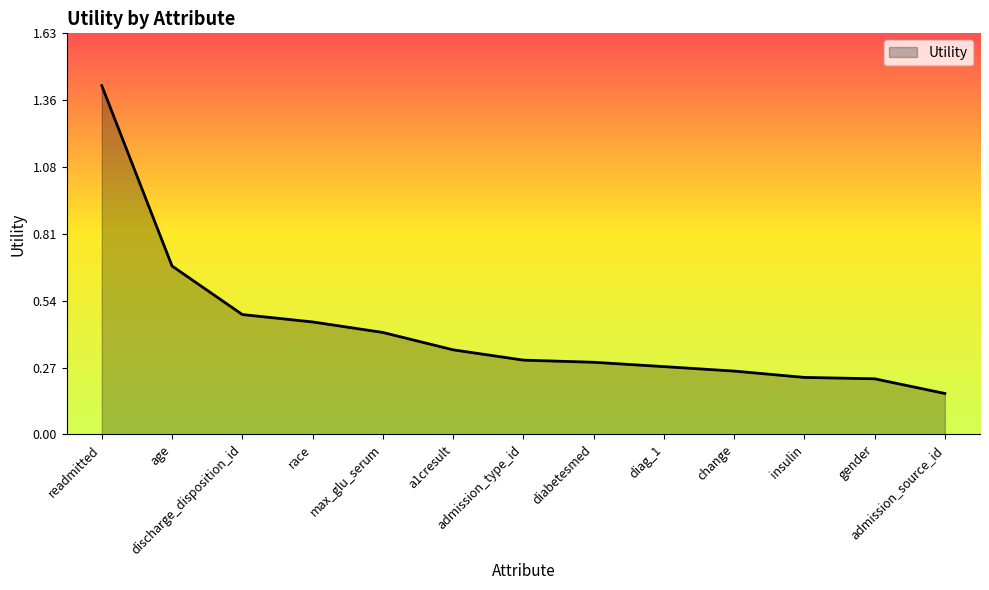

What is the difference between the maximum and minimum values?

1.2